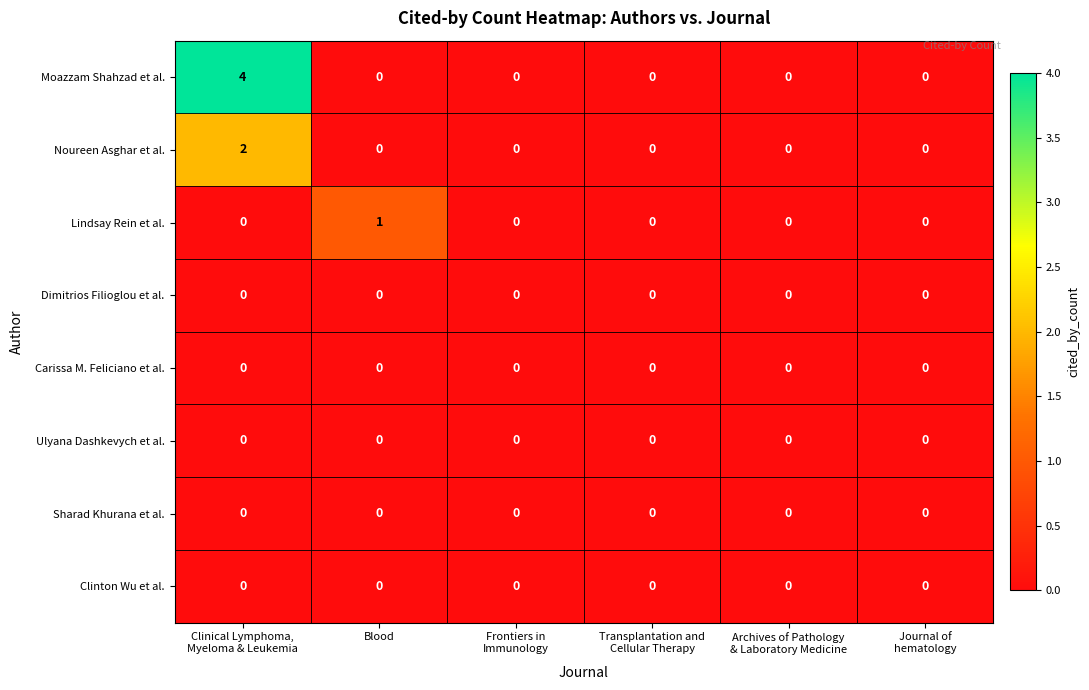

Which series has the widest spread of values?

Moazzam Shahzad et al.